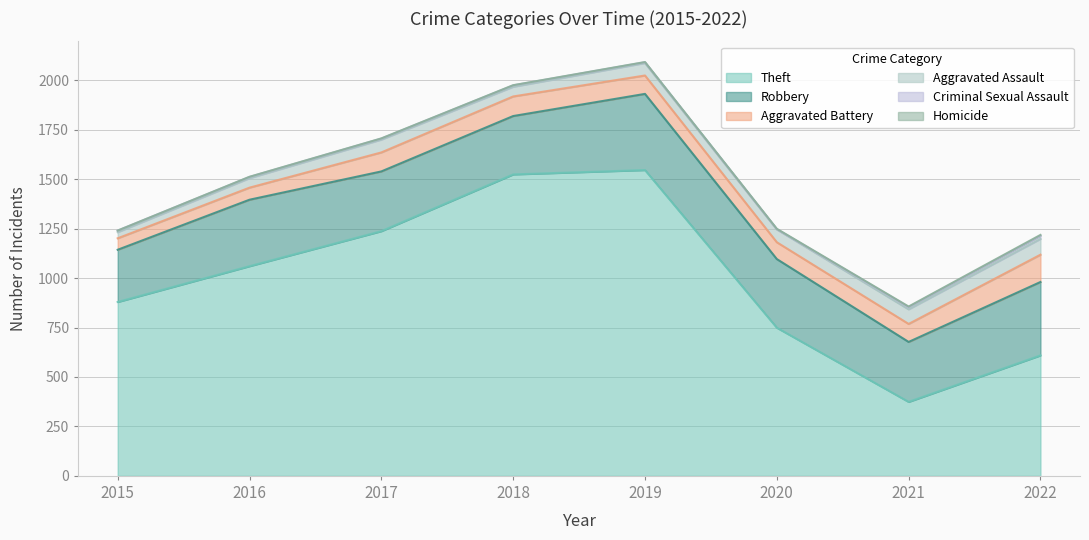

Reading left to right, what are all the values shown in this chart?

Aggravated Assault: 2015=31	2016=48	2017=65	2018=49	2019=63	2020=65	2021=74	2022=80
Aggravated Battery: 2015=58	2016=61	2017=96	2018=99	2019=93	2020=85	2021=91	2022=138
Robbery: 2015=264	2016=336	2017=302	2018=295	2019=385	2020=347	2021=303	2022=371
Theft: 2015=879	2016=1060	2017=1237	2018=1524	2019=1546	2020=749	2021=374	2022=609
Criminal Sexual Assault: 2015=8	2016=6	2017=5	2018=7	2019=4	2020=1	2021=11	2022=16
Homicide: 2015=0	2016=1	2017=1	2018=1	2019=1	2020=2	2021=3	2022=4